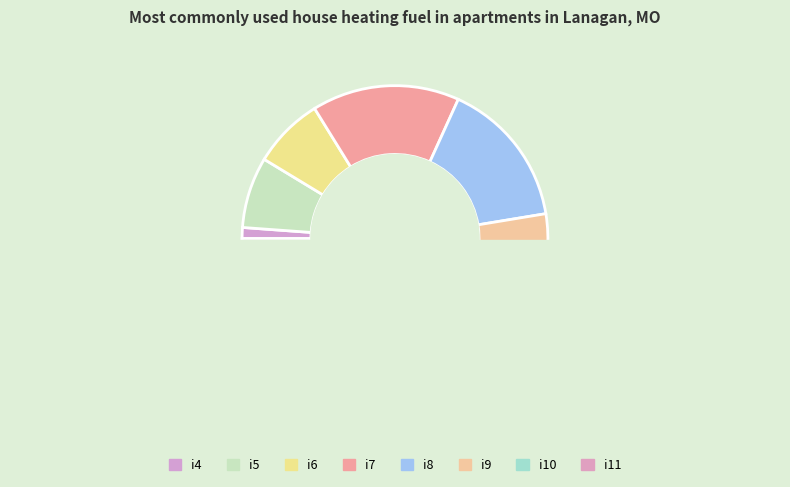

Is there any slice that represents more than half of the pie?

No